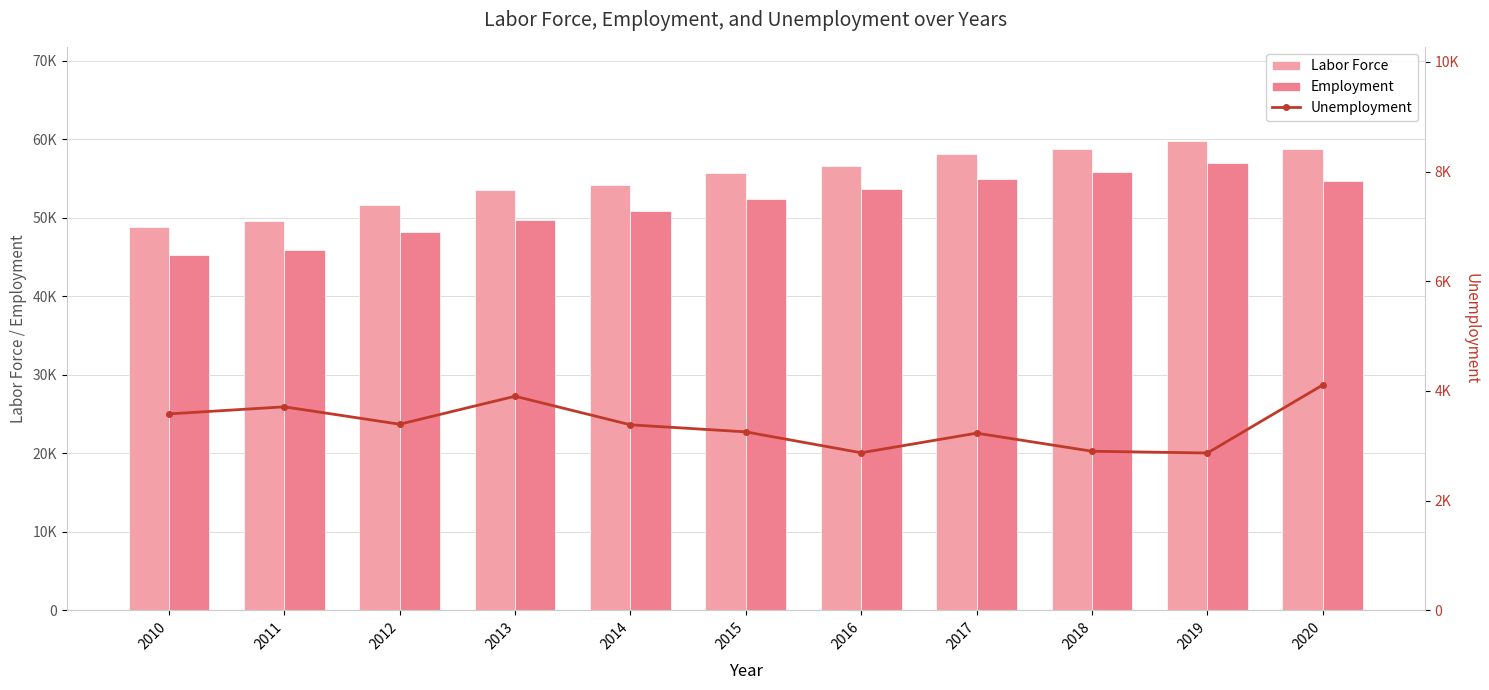

Reading right to left, extract all data points from this chart.

Labor Force: 2020=58763	2019=59826	2018=58750	2017=58195	2016=56614	2015=55691	2014=54205	2013=53594	2012=51604	2011=49596	2010=48851
Employment: 2020=54653	2019=56957	2018=55849	2017=54964	2016=53741	2015=52437	2014=50822	2013=49690	2012=48210	2011=45885	2010=45269
Unemployment: 2020=4110	2019=2869	2018=2901	2017=3231	2016=2873	2015=3254	2014=3383	2013=3904	2012=3394	2011=3711	2010=3582